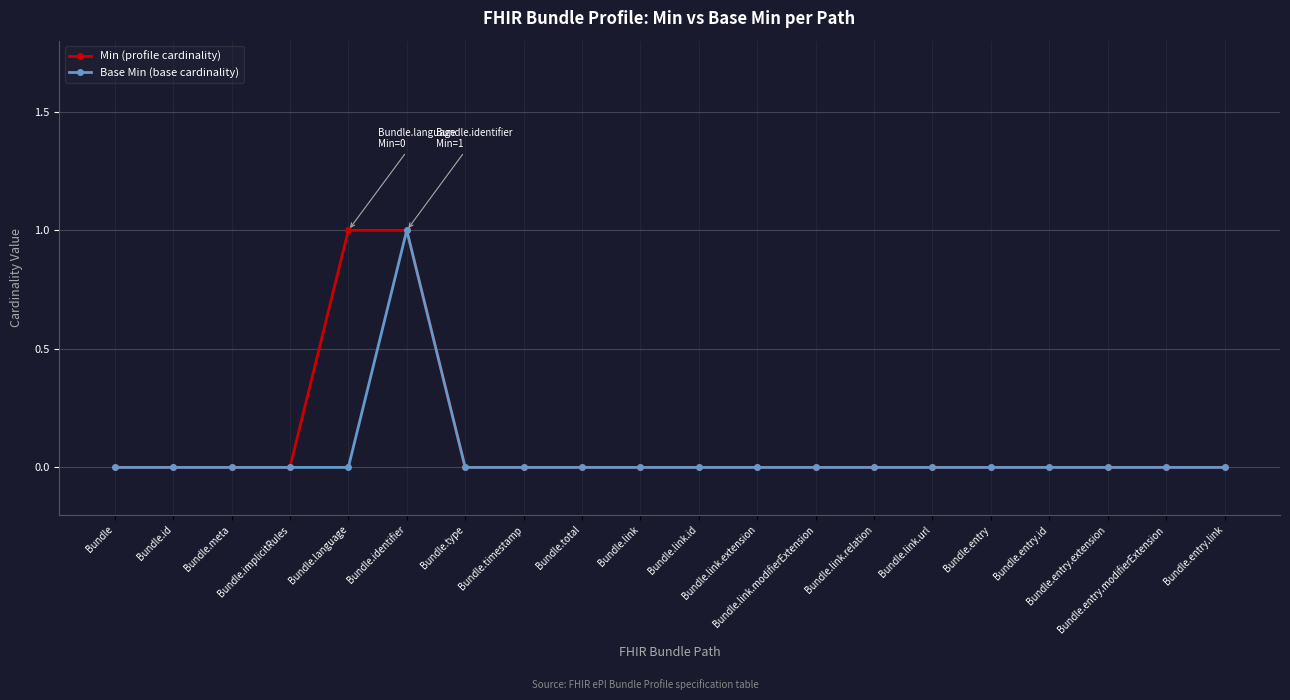

What is the total value across all series at Bundle.identifier?

2